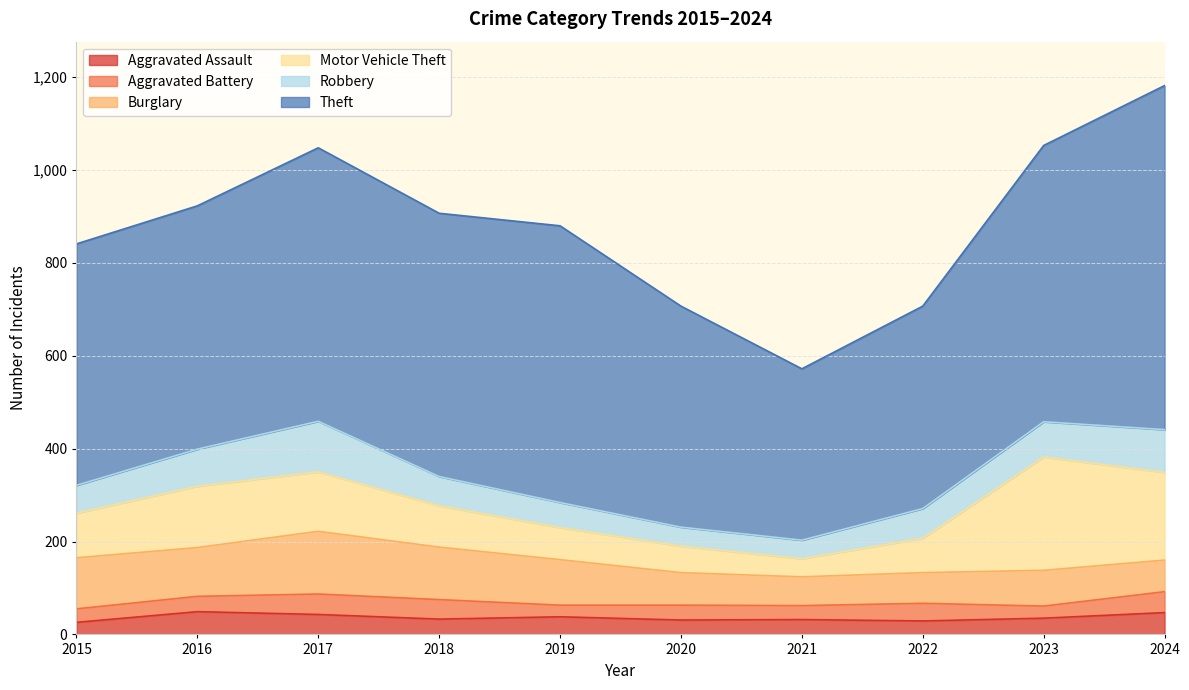

What is the value of the Robbery point at the 10th from the left?

92